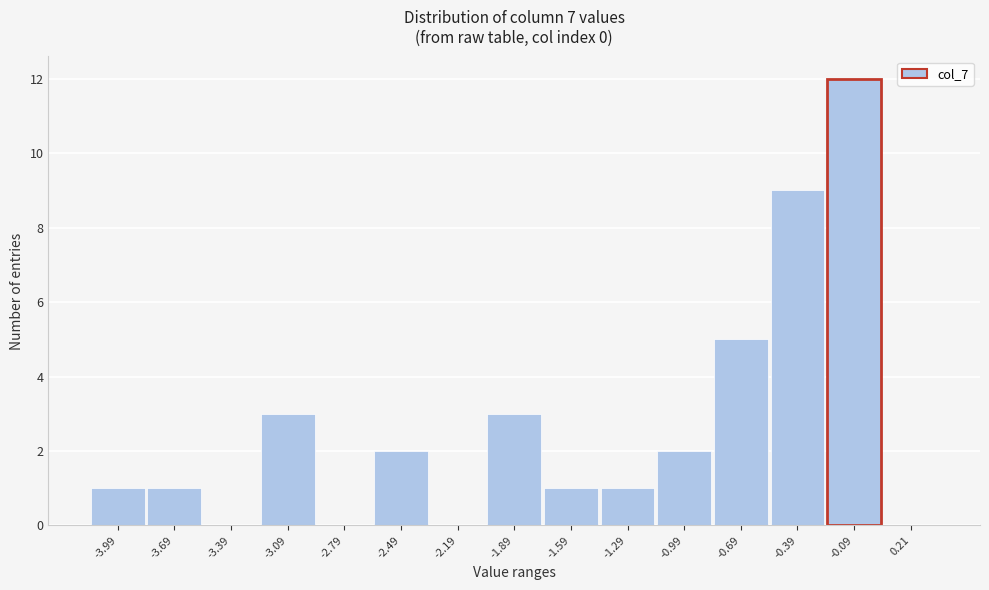

Reading left to right, what are all the values shown in this chart?

-3.99=1	-3.69=1	-3.39=0	-3.09=3	-2.79=0	-2.49=2	-2.19=0	-1.89=3	-1.59=1	-1.29=1	-0.99=2	-0.69=5	-0.39=9	-0.09=12	0.21=0